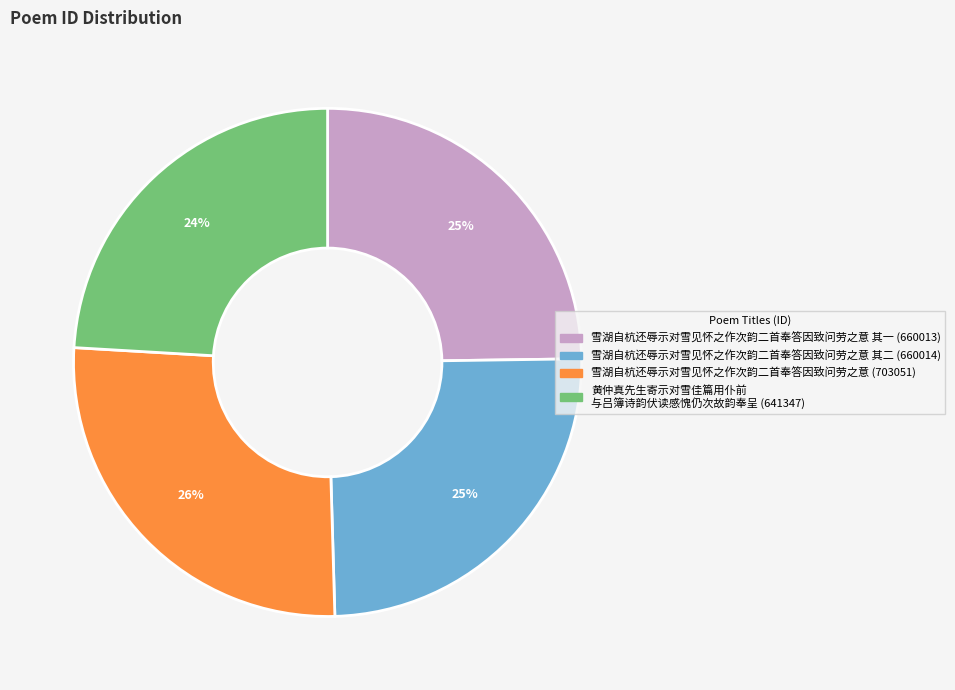

To the nearest percent, what is the difference between the largest and smallest slice percentages?

2%